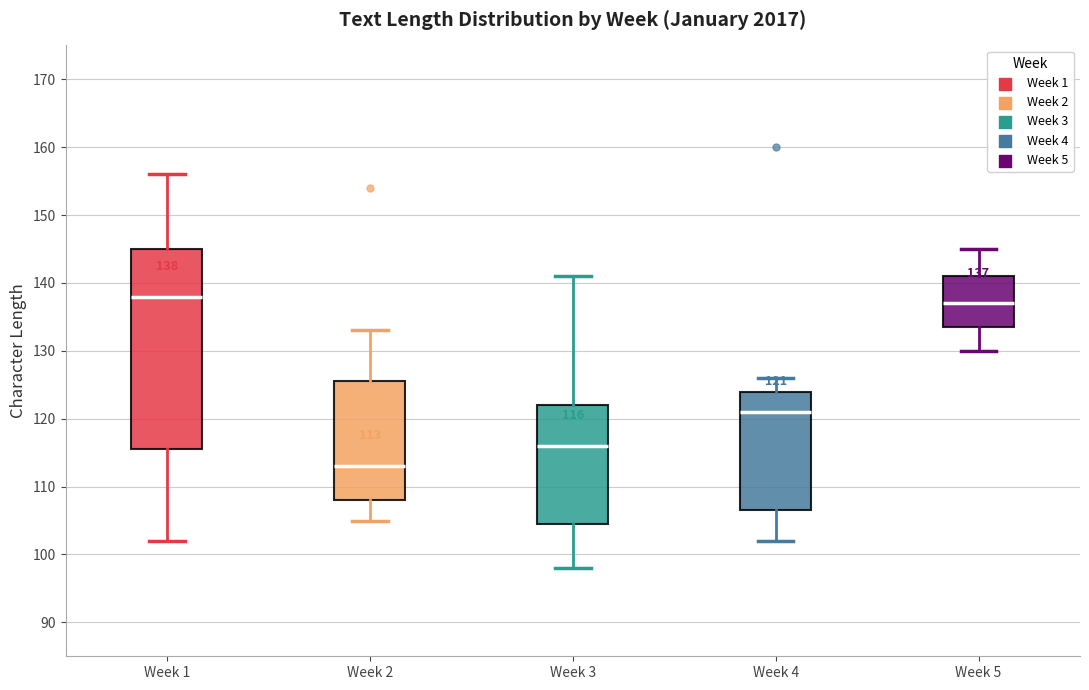

Comparing the boxes themselves (not the whiskers), which one is the tallest?

Week 1